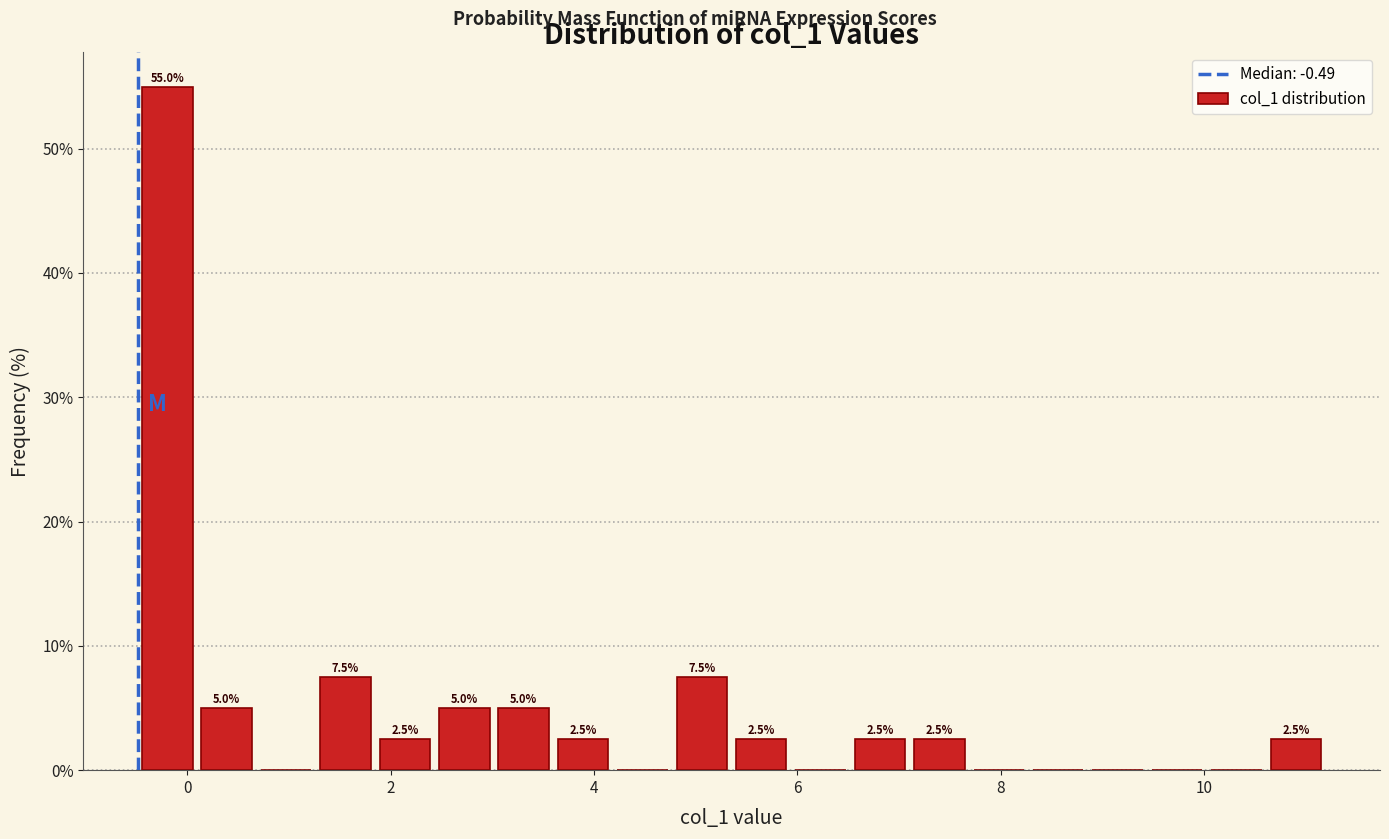

Read against the x-axis, roughly where is the centre of the tallest bar?

-0.2